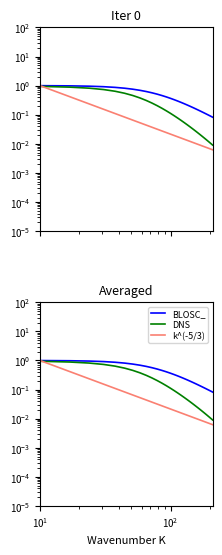

True or false: BLOSC_ and k^(-5/3) cross at least once.

False